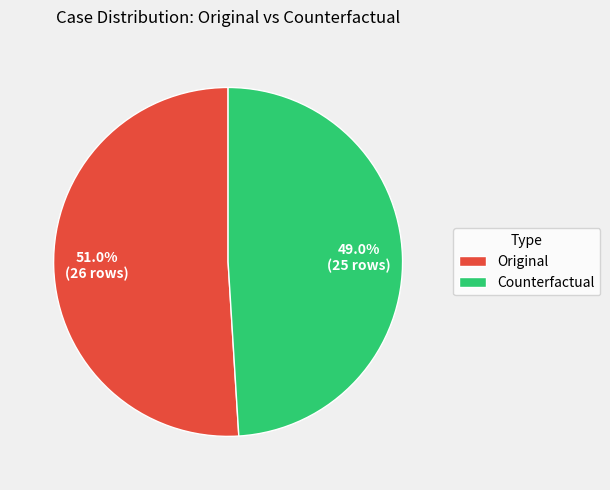

To the nearest percent, what portion does Counterfactual represent?

49%